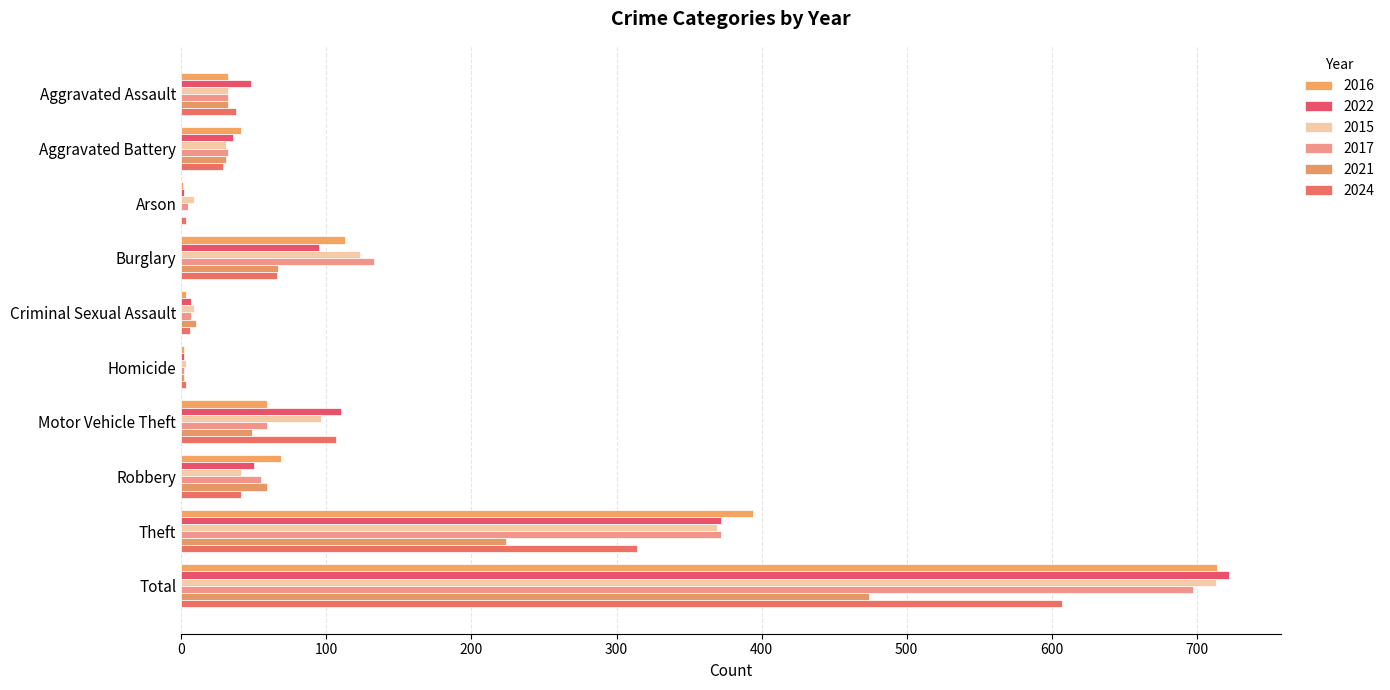

How many distinct data groups are displayed?

6